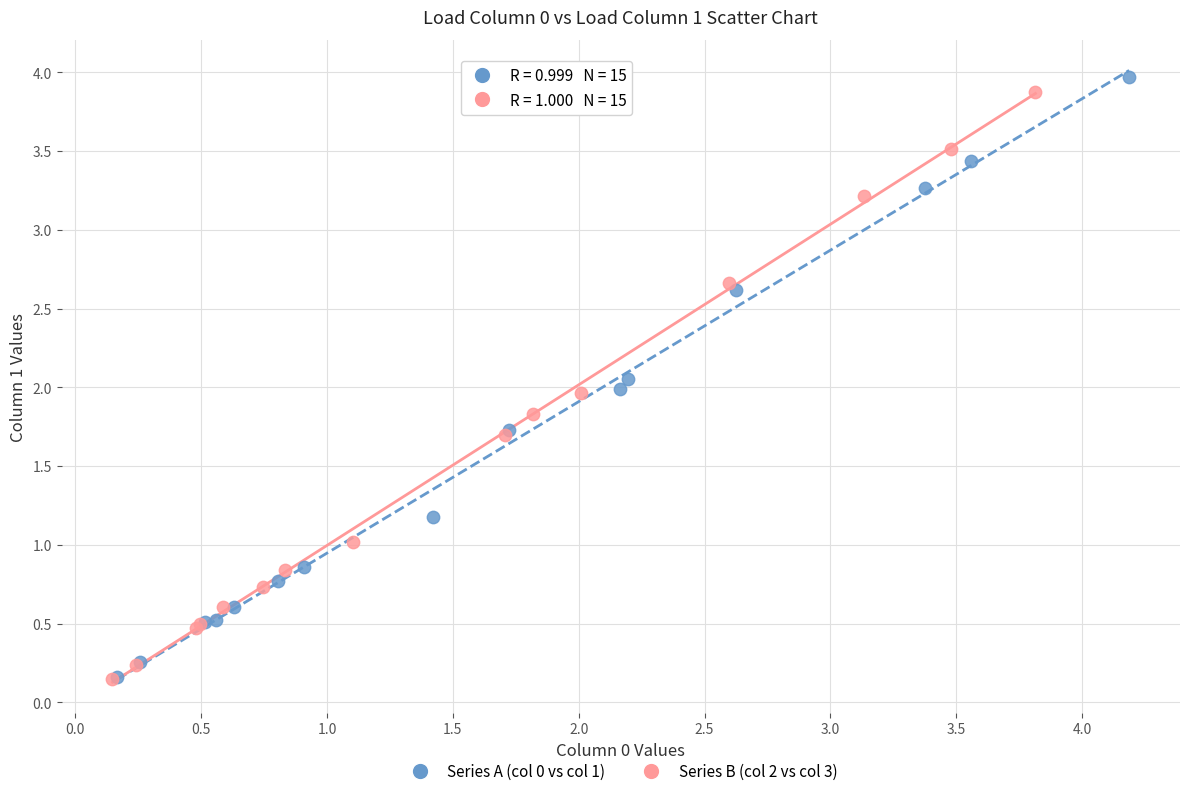

Which series has the widest spread of Y values?

Series A (col 0 vs col 1)